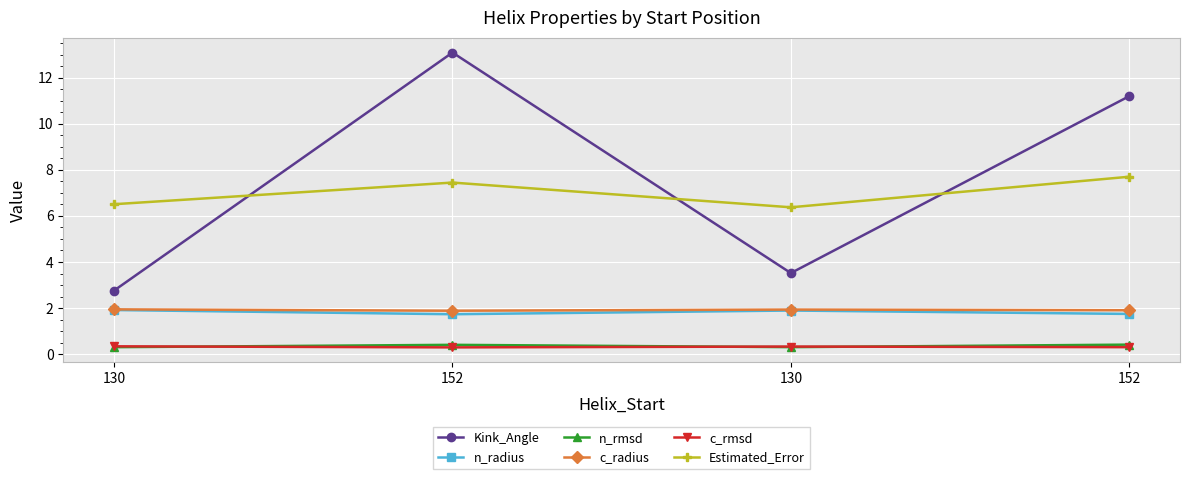

Which series has the widest spread of values?

Kink_Angle